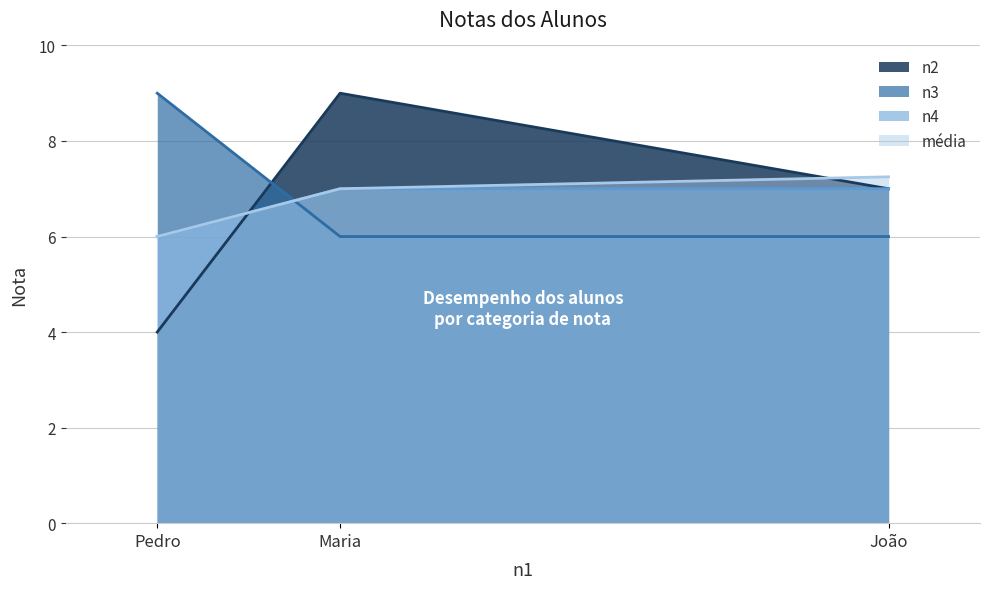

At Maria, list the series in order from smallest to largest.

n3, n4, média, n2